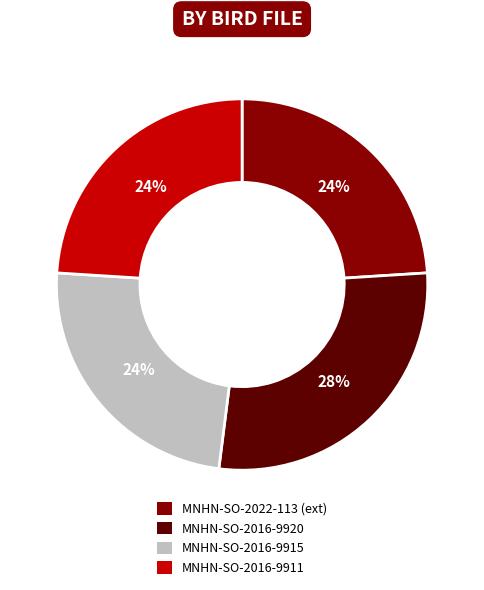

To the nearest percent, what portion does MNHN-SO-2016-9915 represent?

24%